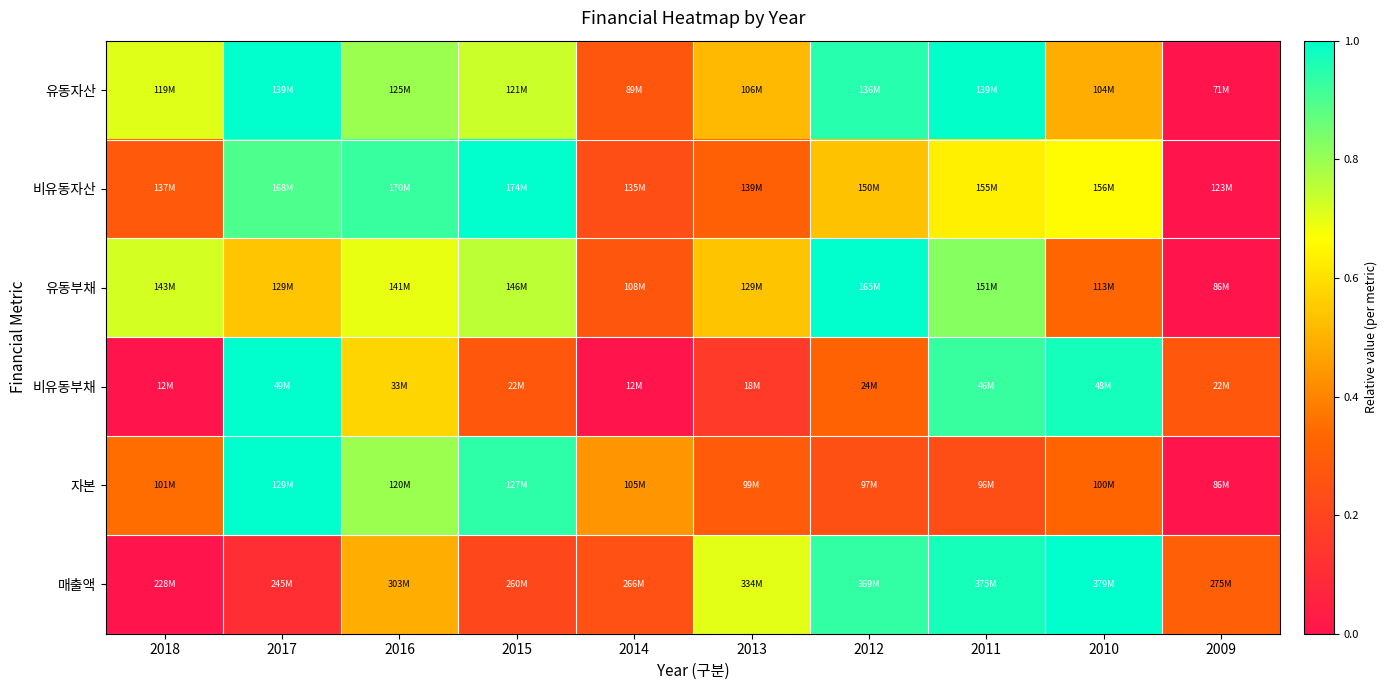

What is the spread (max minus min) of values at 2014?

0.4